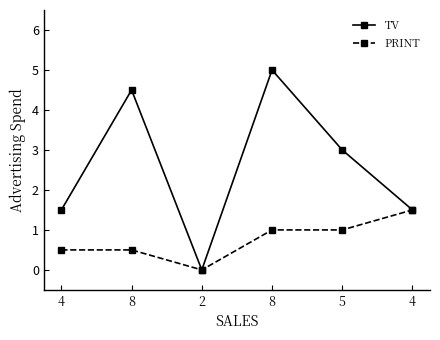

Which series has the largest total across all categories?

TV